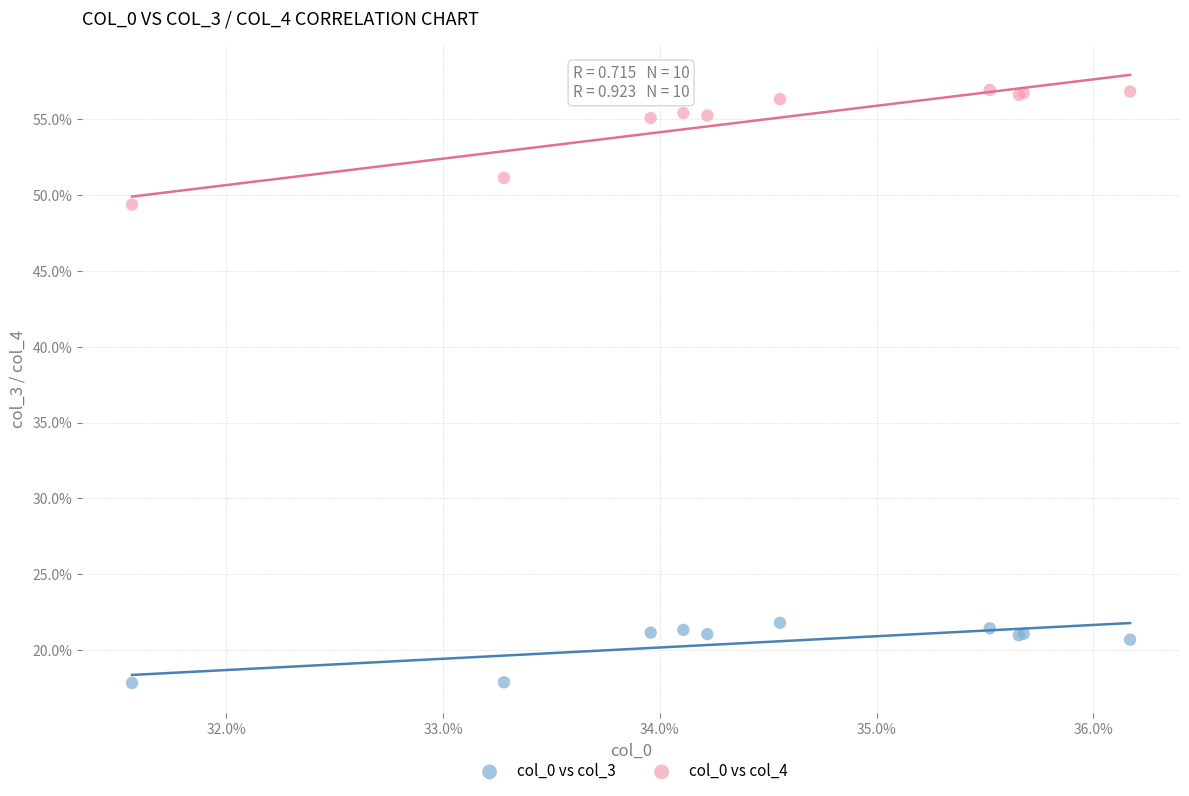

What are all the series names shown in the legend?

col_0 vs col_3, col_0 vs col_4